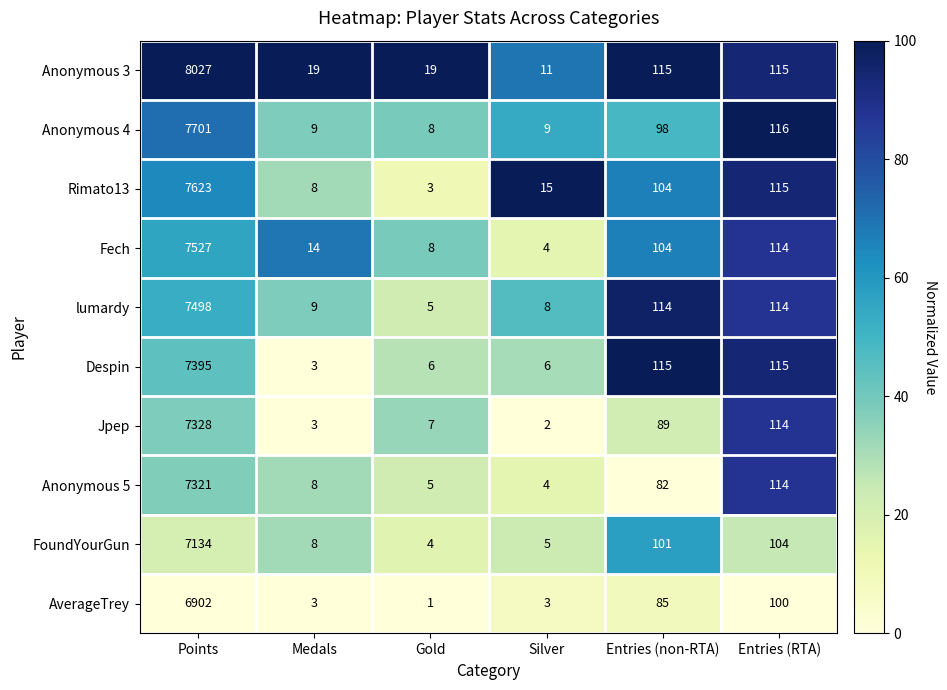

At which label is Anonymous 5 closest to 3662?

Entries (RTA)